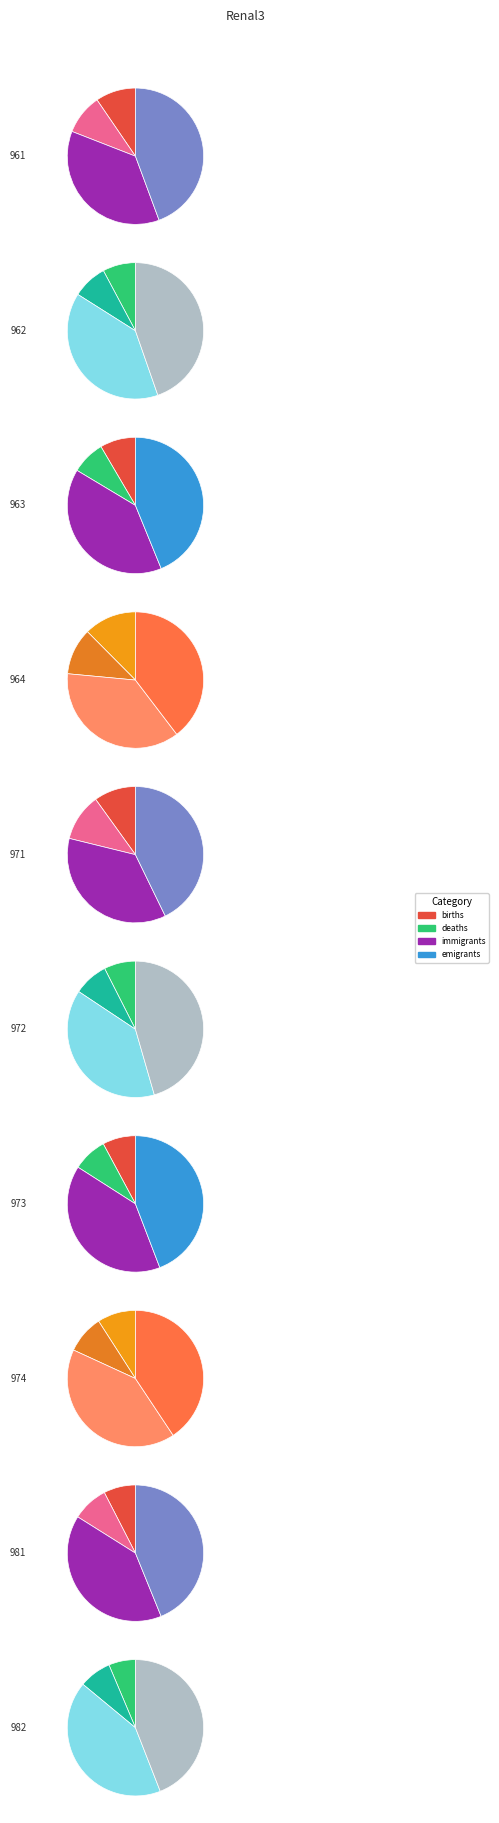

Is there any slice that represents more than half of the pie?

No